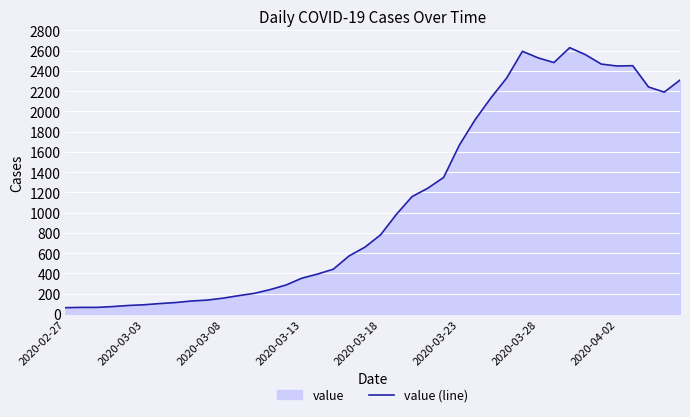

Count the number of categories in the chart.

40